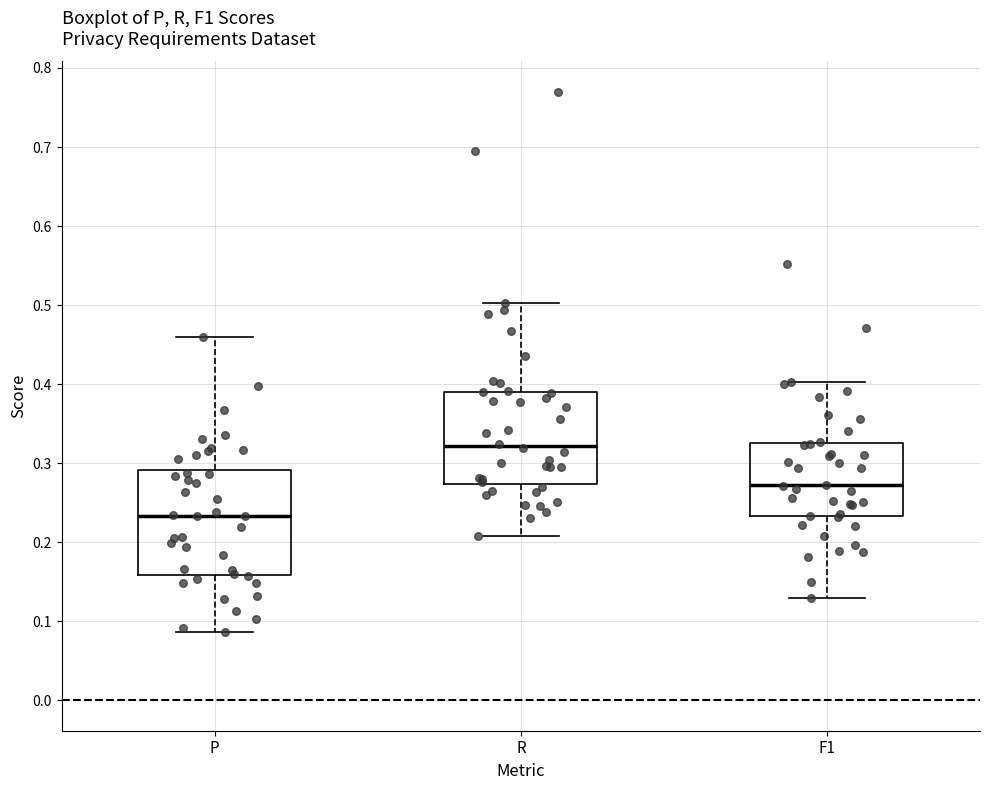

Where does the median line of the box for R sit on the y-axis? The values are not printed on the chart, so give them approximately, as read against the axis.

0.32